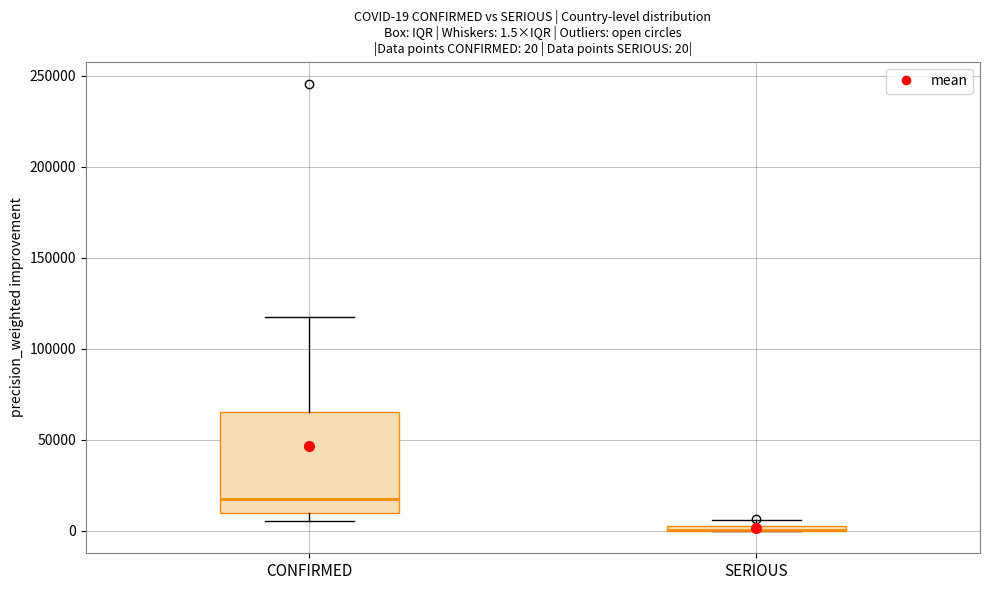

Comparing the boxes themselves (not the whiskers), which one is the tallest?

CONFIRMED